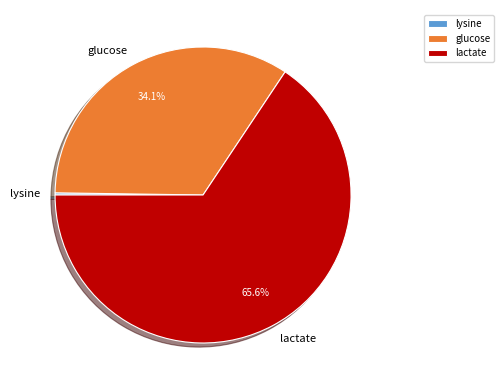

Which has a higher value, glucose or lactate?

lactate